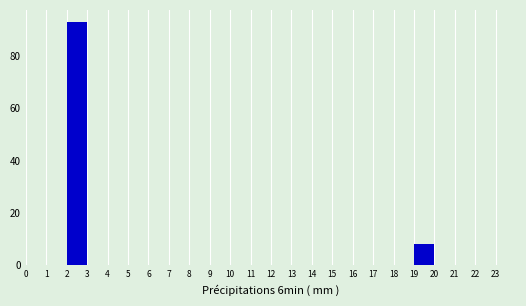

Reading left to right, list every bar in this chart as the range it spans on the x-axis followed by its height. The values are not printed on the chart, so give them approximately, as read against the axis.

0 to 1: 0
1 to 2: 0
2 to 3: 94
3 to 4: 0
4 to 5: 0
5 to 6: 0
6 to 7: 0
7 to 8: 0
8 to 9: 0
9 to 10: 0
10 to 11: 0
11 to 12: 0
12 to 13: 0
13 to 14: 0
14 to 15: 0
15 to 16: 0
16 to 17: 0
17 to 18: 0
18 to 19: 0
19 to 20: 8
20 to 21: 0
21 to 22: 0
22 to 23: 0
23 to 24: 0